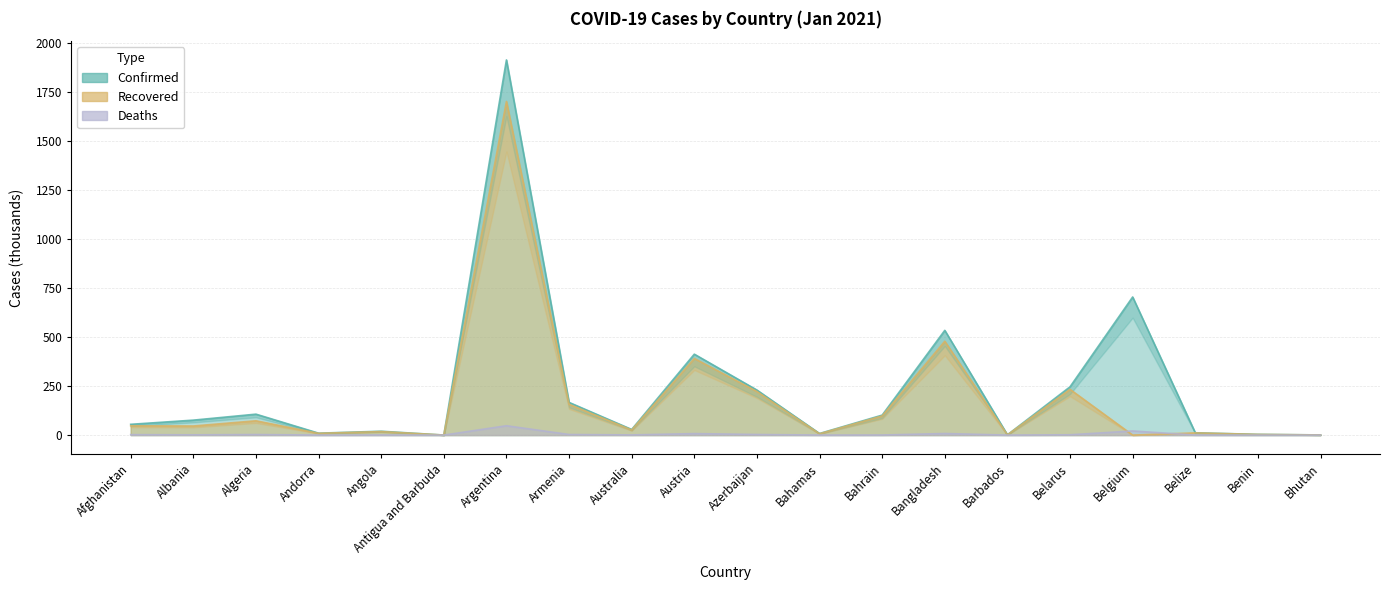

What is the label of the 6th point from the left?

Antigua and Barbuda